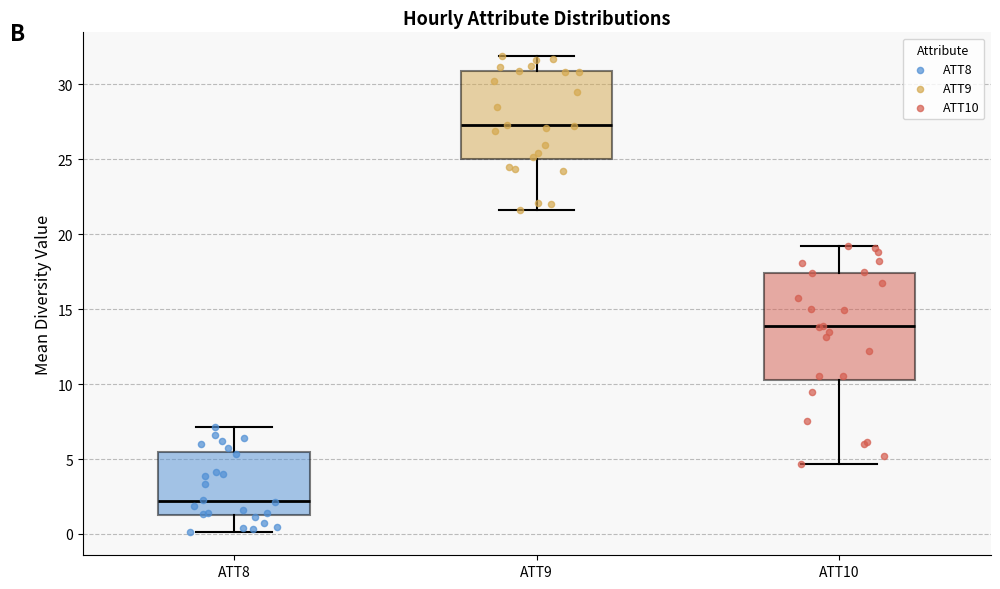

Reading left to right, read every box against the y-axis: the position of its median line, the range the box covers, and the ends of its whiskers. The values are not printed on the chart, so give them approximately, as read against the axis.

ATT8: median 2.0, box 1.5 to 5.5, whiskers 0.0 to 7.0
ATT9: median 27.5, box 25.0 to 31.0, whiskers 21.5 to 32.0
ATT10: median 14.0, box 10.0 to 17.5, whiskers 4.5 to 19.0